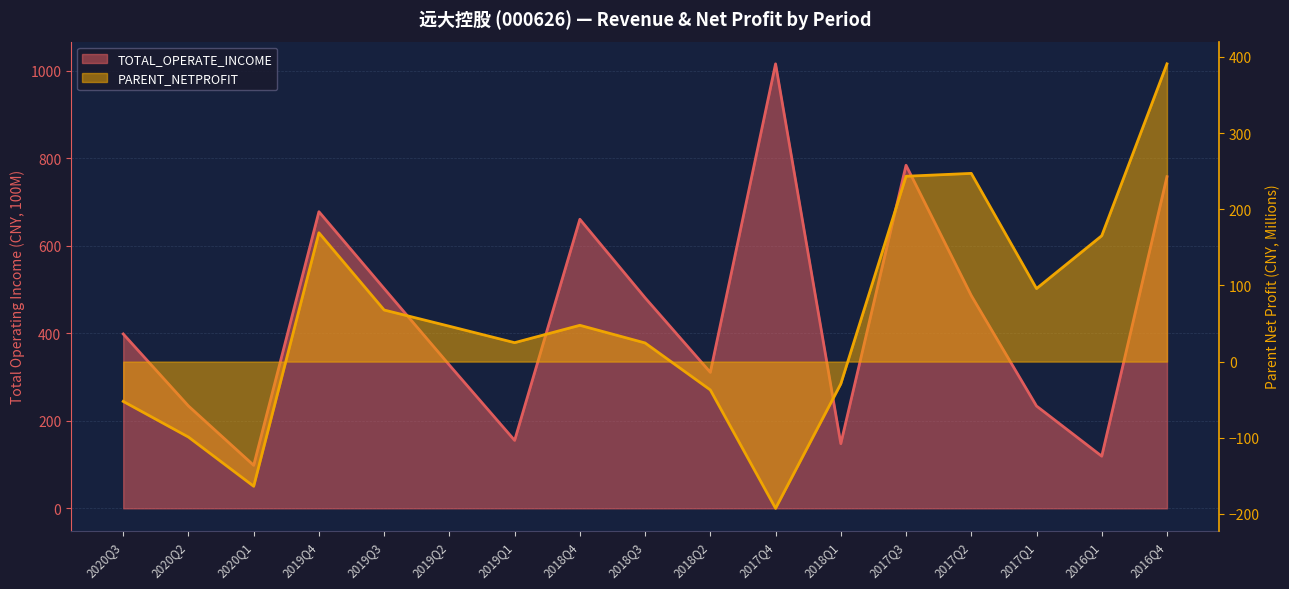

Which series has the largest total across all categories?

TOTAL_OPERATE_INCOME